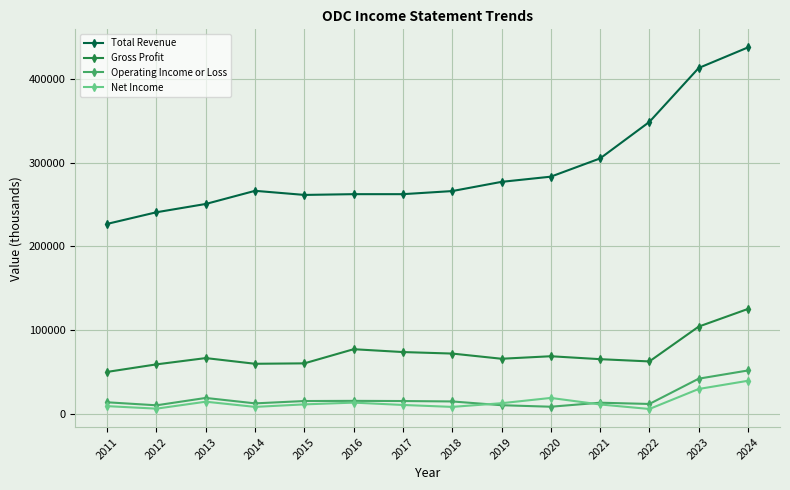

What is the maximum value shown in the chart?

437600